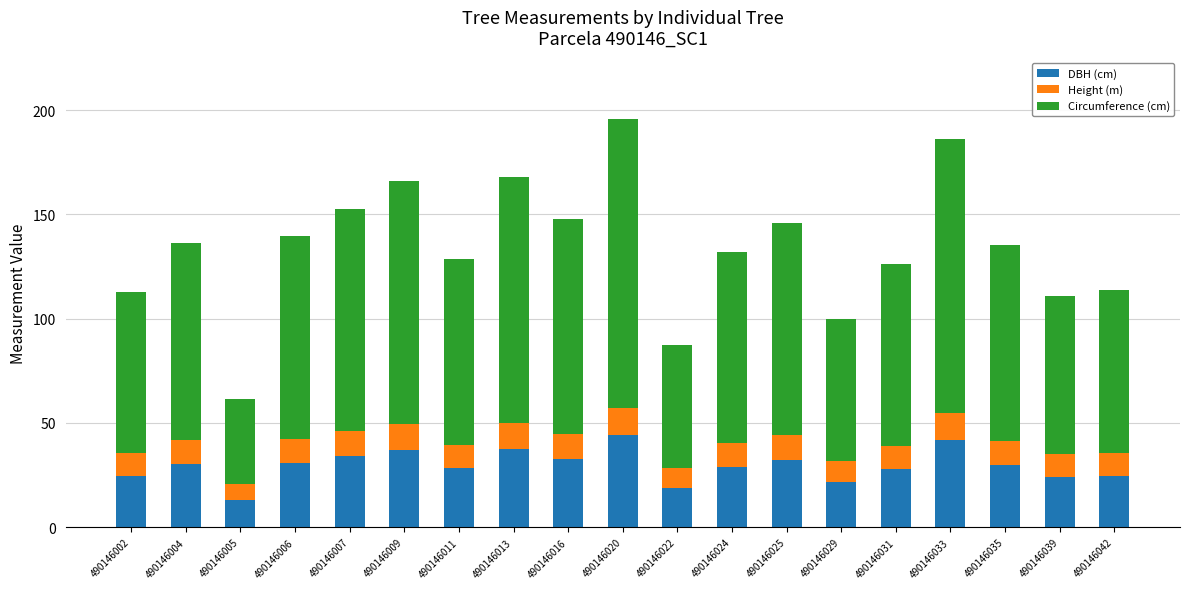

What is the lowest value of the DBH (cm) series?

12.9